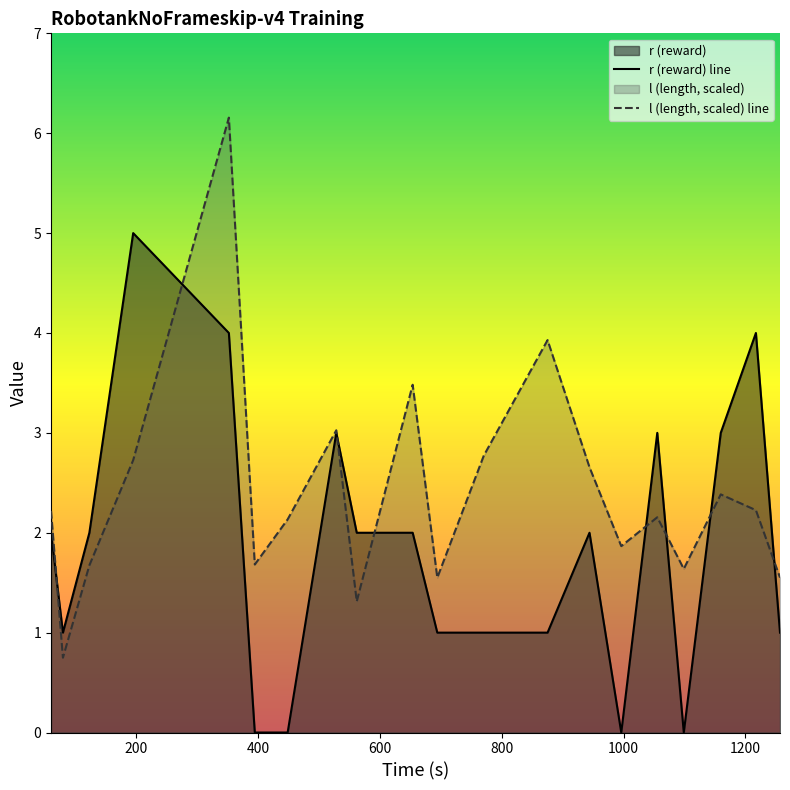

At how many categories does at least one series exceed 3?

6